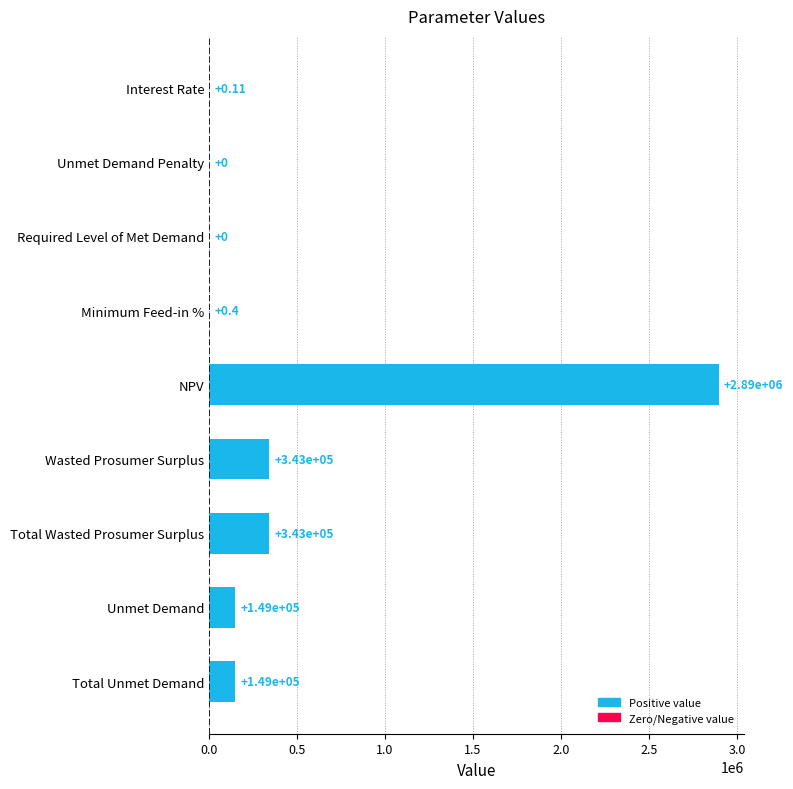

Which label corresponds to the largest value in the chart?

NPV